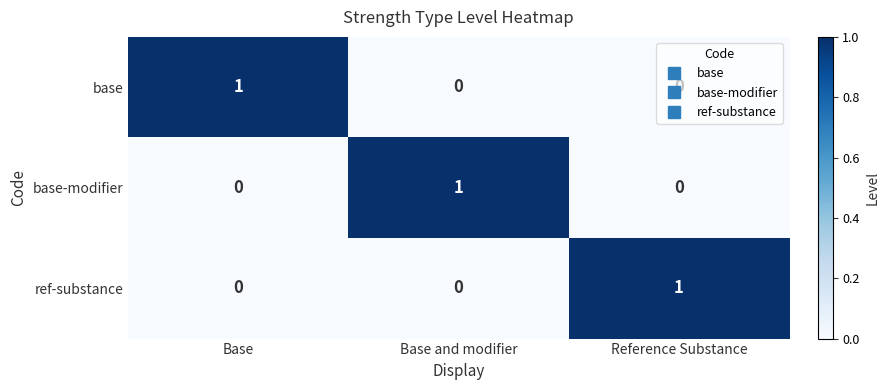

Count the base values in the range 0 to 1.

3